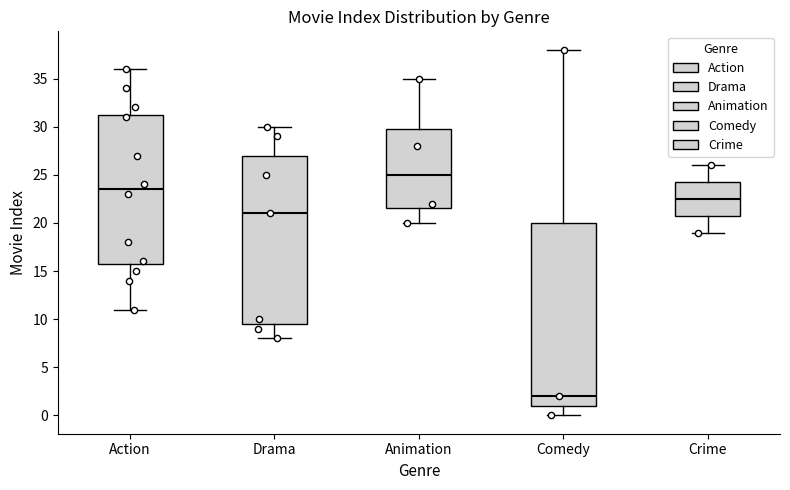

Comparing the boxes themselves (not the whiskers), which one is the tallest?

Comedy